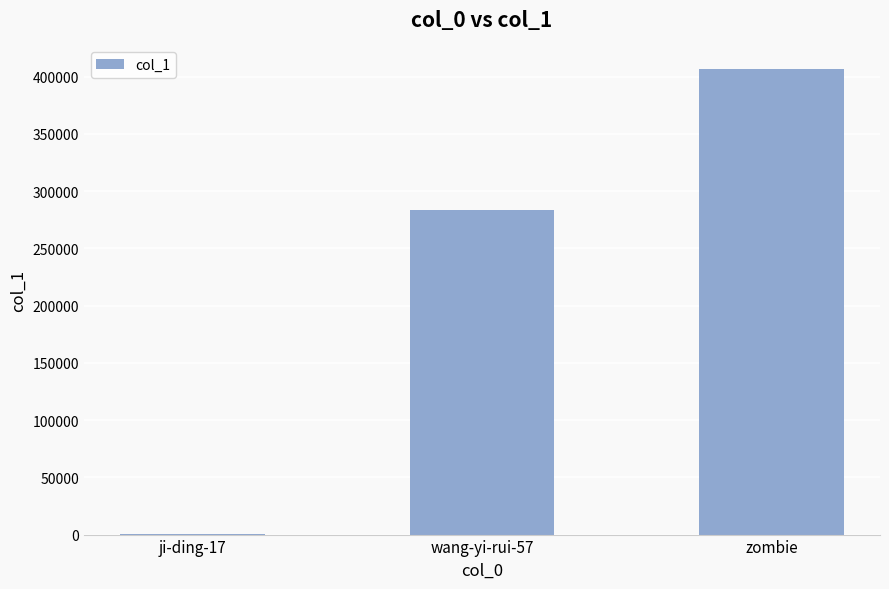

The value at wang-yi-rui-57 is 77356. True or false?

False